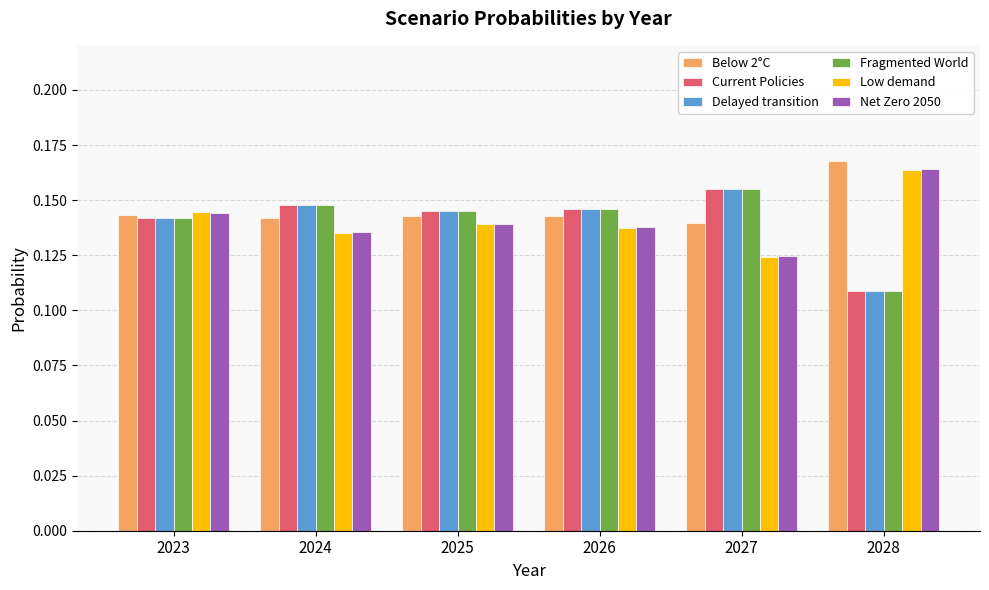

What are all the series names shown in the legend?

Below 2°C, Current Policies, Delayed transition, Fragmented World, Low demand, Net Zero 2050